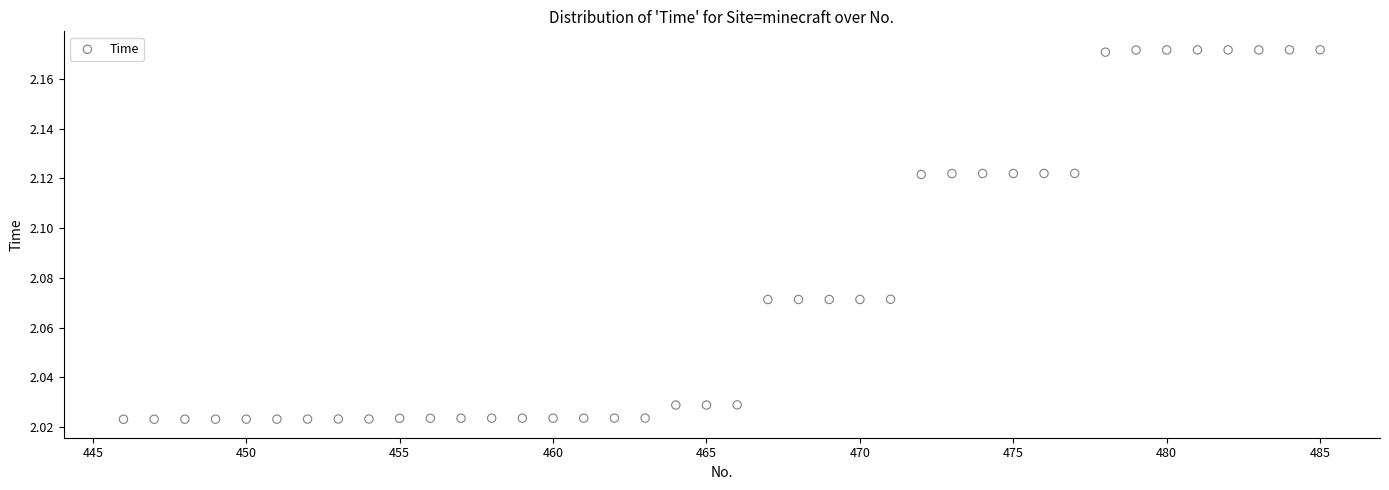

What is the range of X values (max minus min)?

39.0